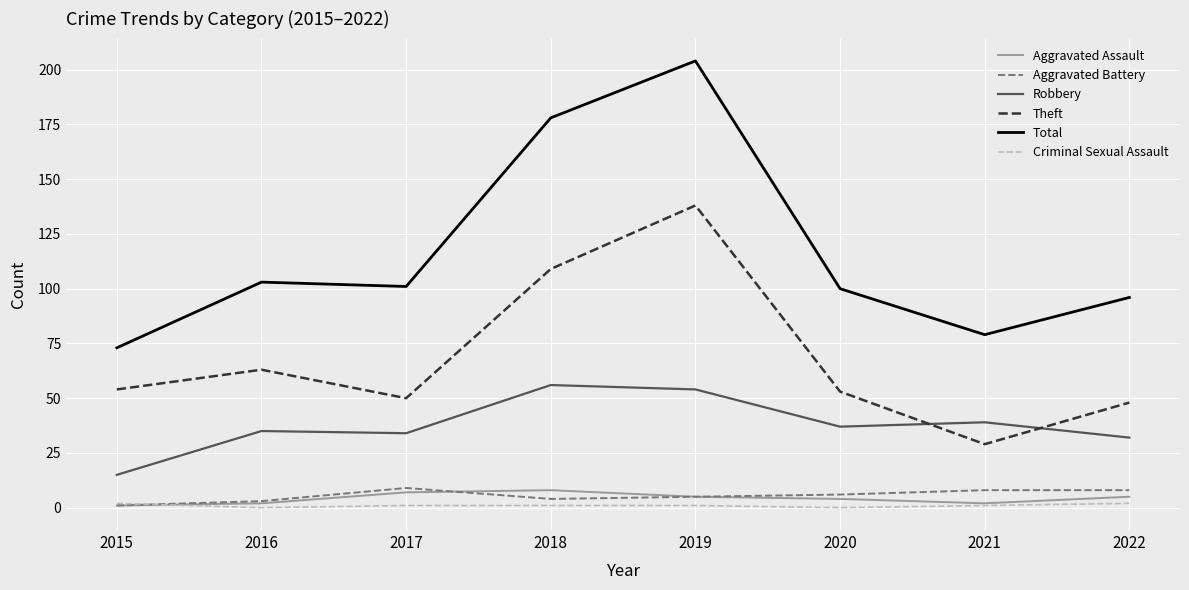

Which series has the largest range (max minus min)?

Total